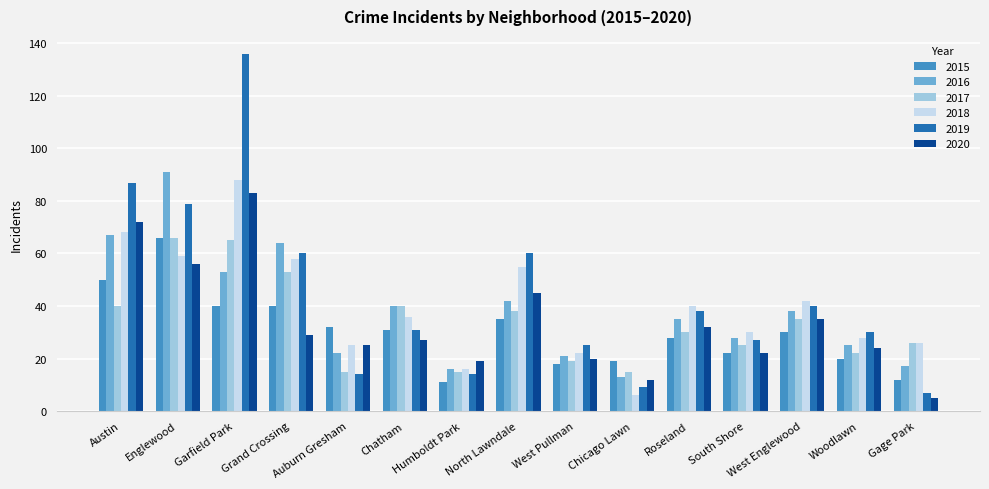

What is the minimum value for 2015?

11